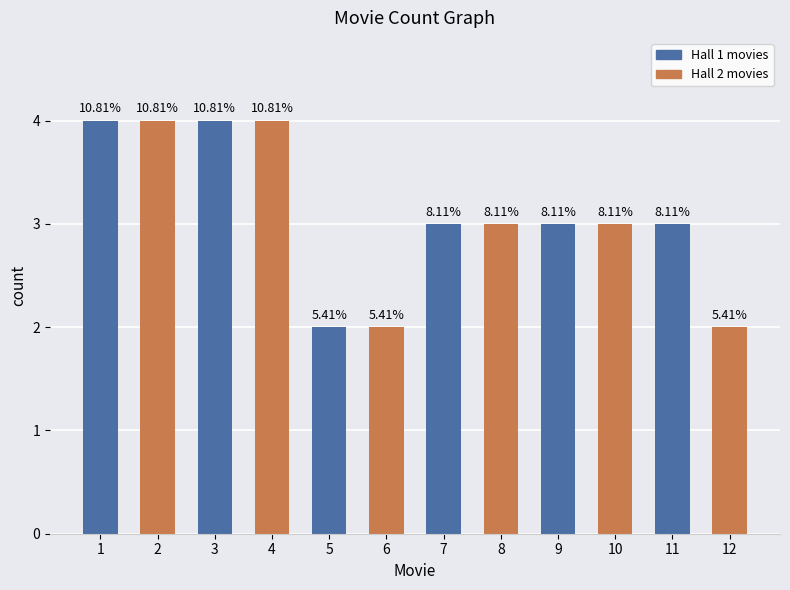

Are the bars horizontal?

No